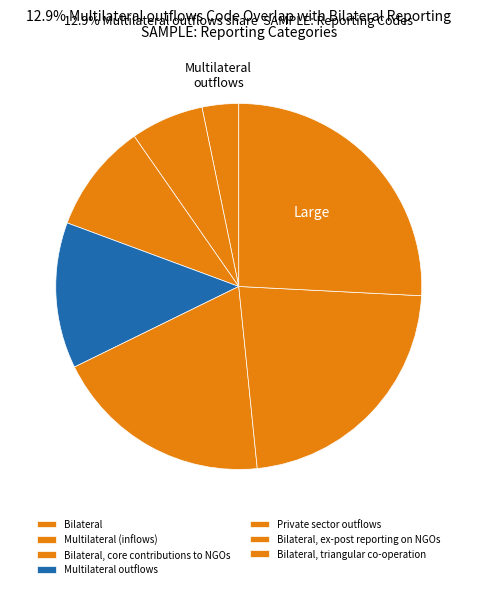

To the nearest percent, what is the average slice percentage?

14%